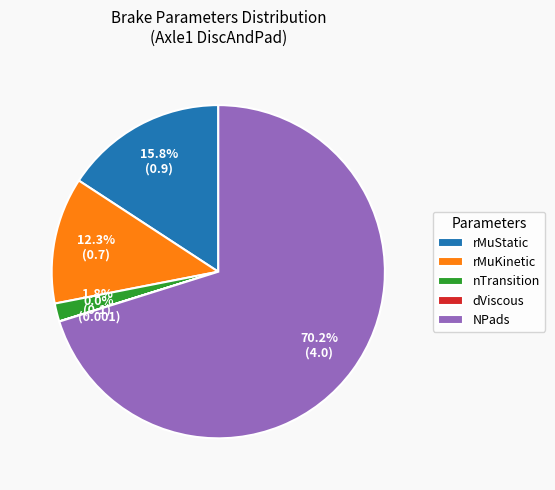

What is the total percentage of rMuStatic and NPads?

85.9%